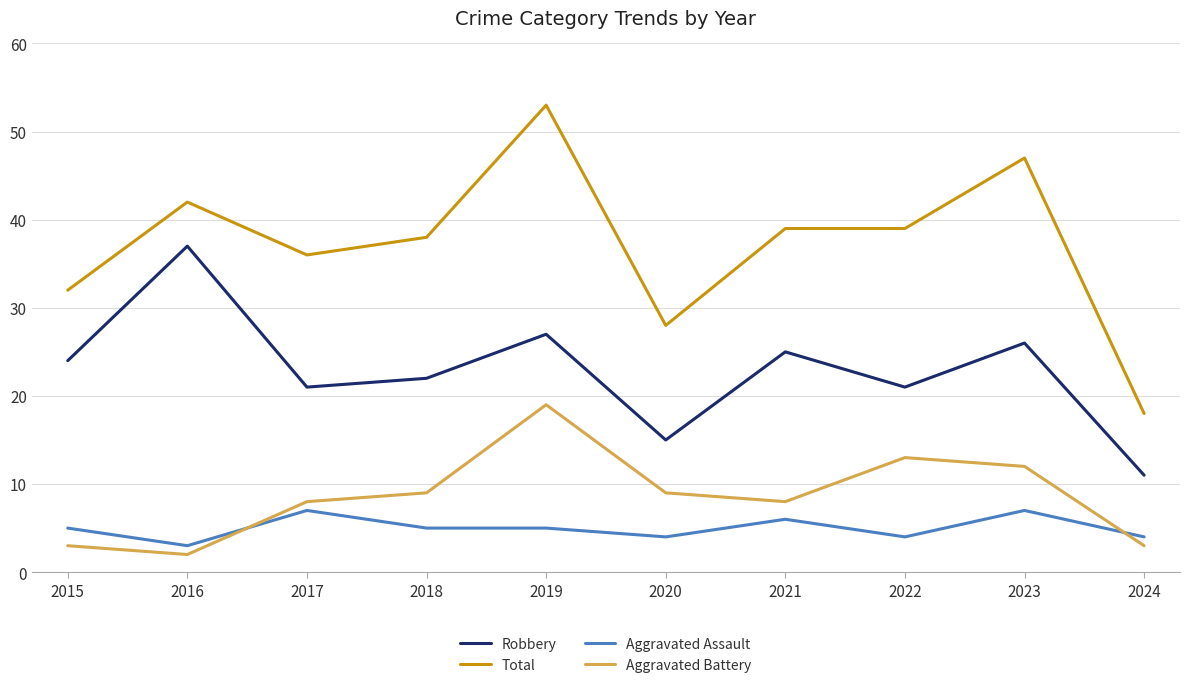

Is the value of Aggravated Battery at 2015 greater than the value of Total at 2022?

No